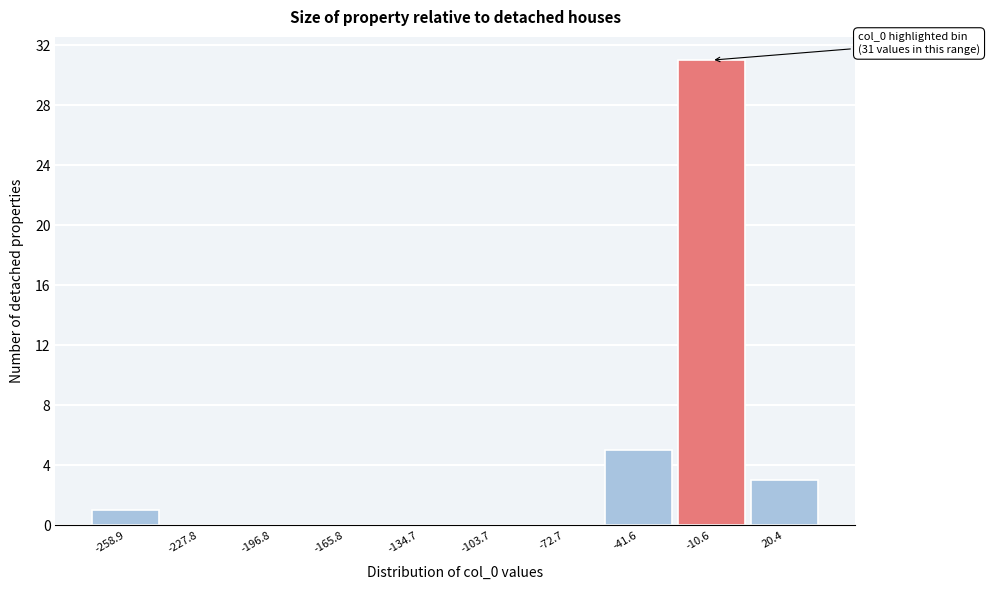

Reading left to right, list all the values displayed in this chart.

-258.9=1	-227.8=0	-196.8=0	-165.8=0	-134.7=0	-103.7=0	-72.7=0	-41.6=5	-10.6=31	20.4=3